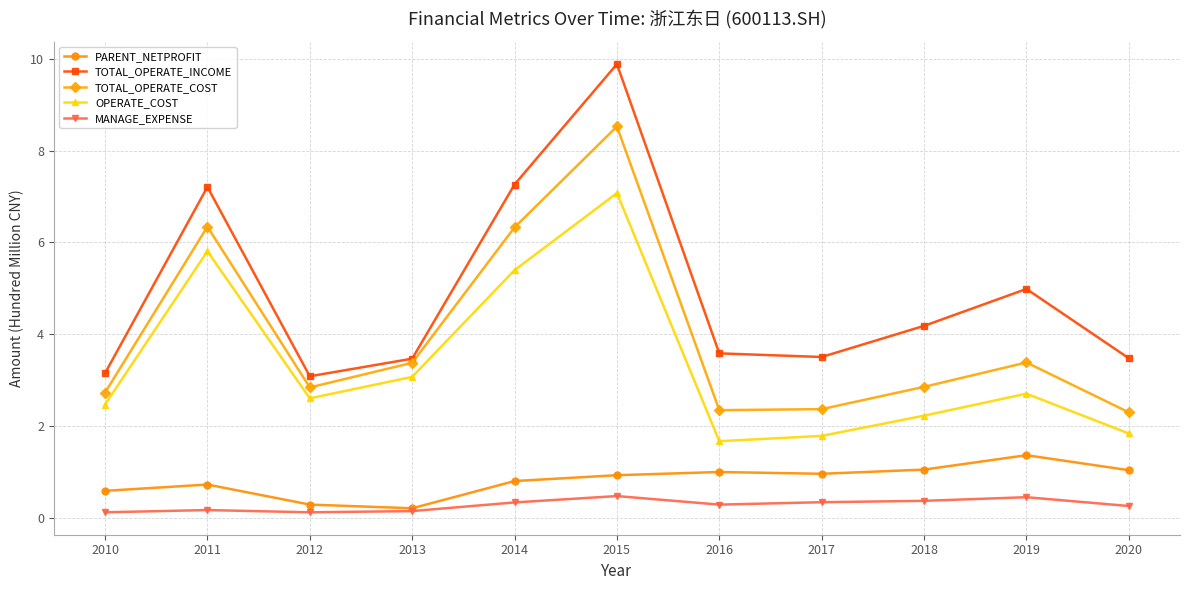

Which category has the highest value across all series?

2015